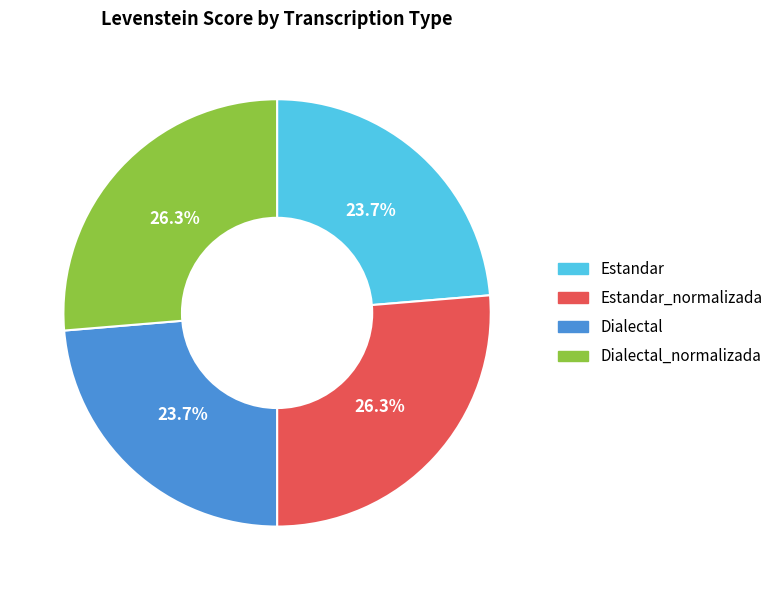

Is there any slice that represents more than half of the pie?

No